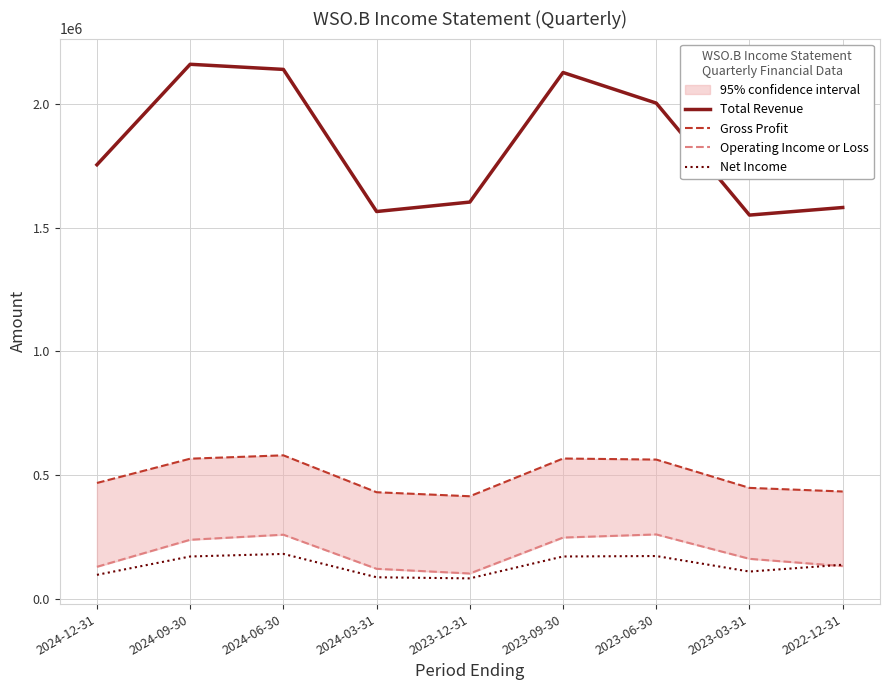

Reading left to right, what are all the values shown in this chart?

Total Revenue: 1754000	2160000	2139300	1565000	1603200	2126800	2003100	1550600	1581200
Gross Profit: 468100	566200	579800	430600	414400	566900	562600	448200	433600
Operating Income or Loss: 129300	238600	259000	121200	102300	247500	260100	161500	132200
Net Income: 96800	171000	181400	87000	82500	171000	172800	110100	137700